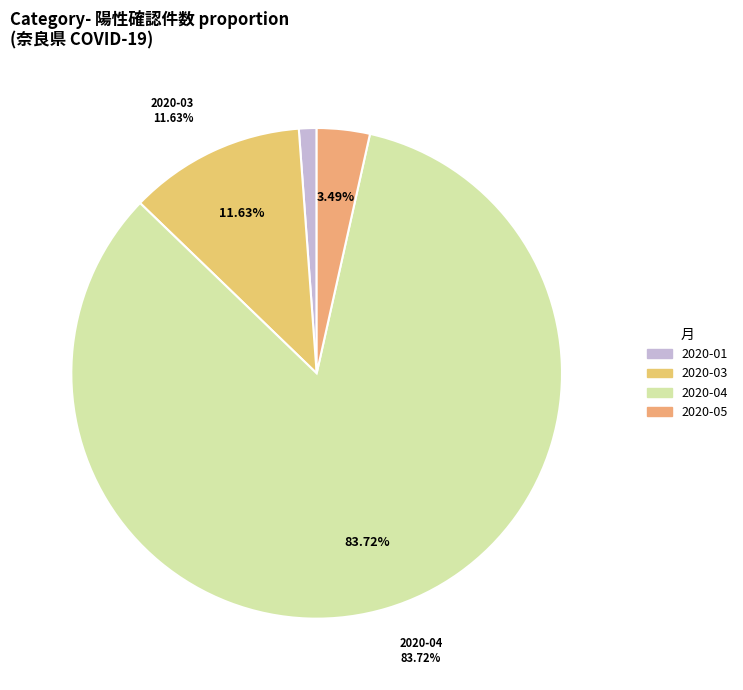

The 2020-04-29 slice represents 17% of the pie. True or false?

False